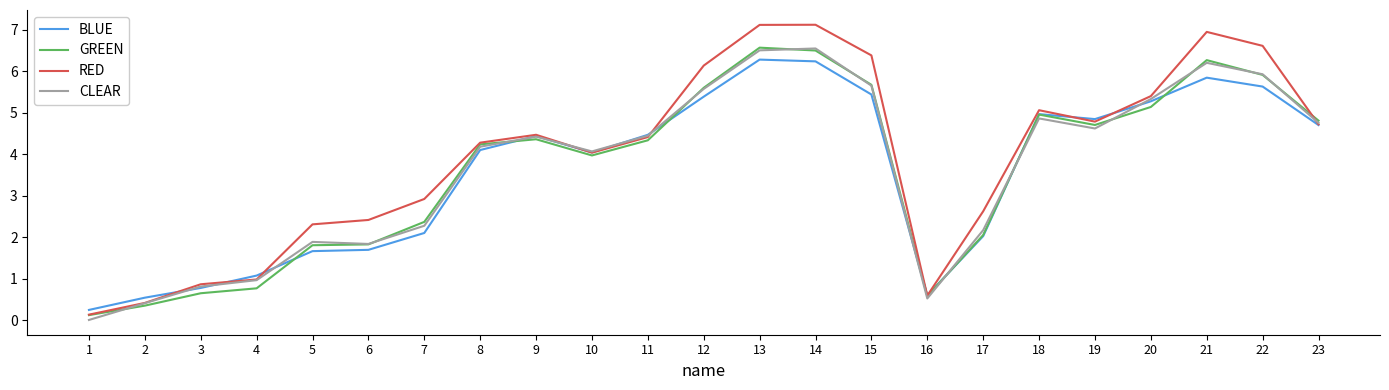

Between 4 and 7, which series saw the biggest shift?

RED